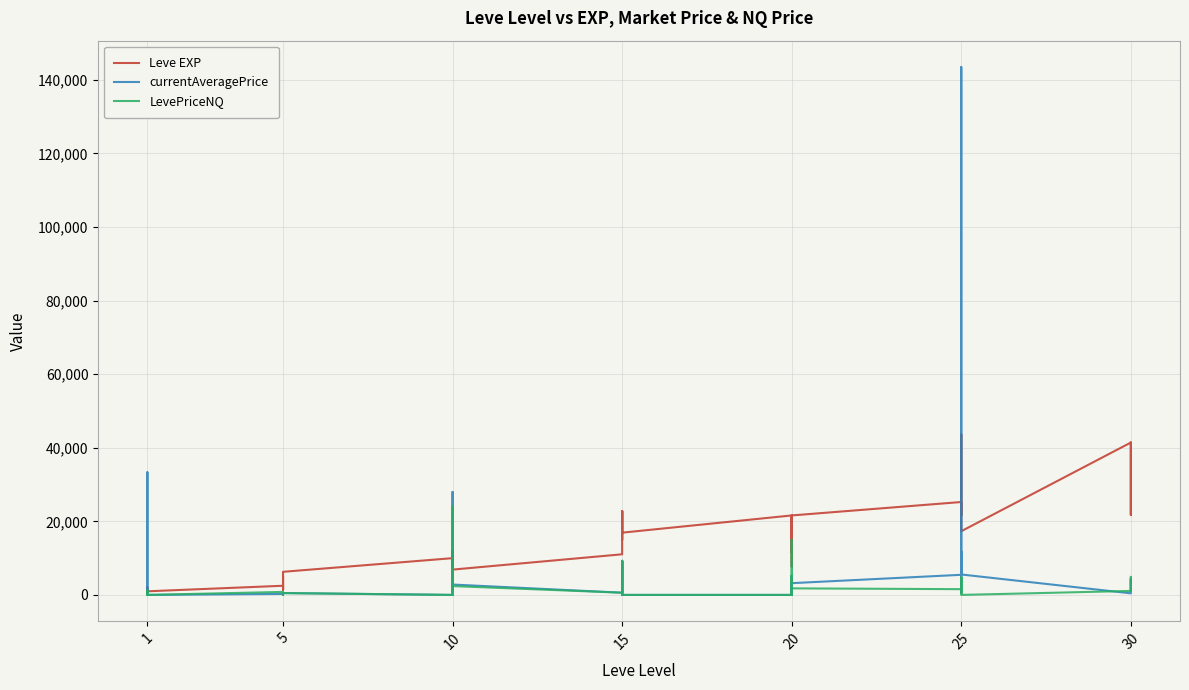

Rank the series by their maximum value, from highest to lowest.

currentAveragePrice, Leve EXP, LevePriceNQ